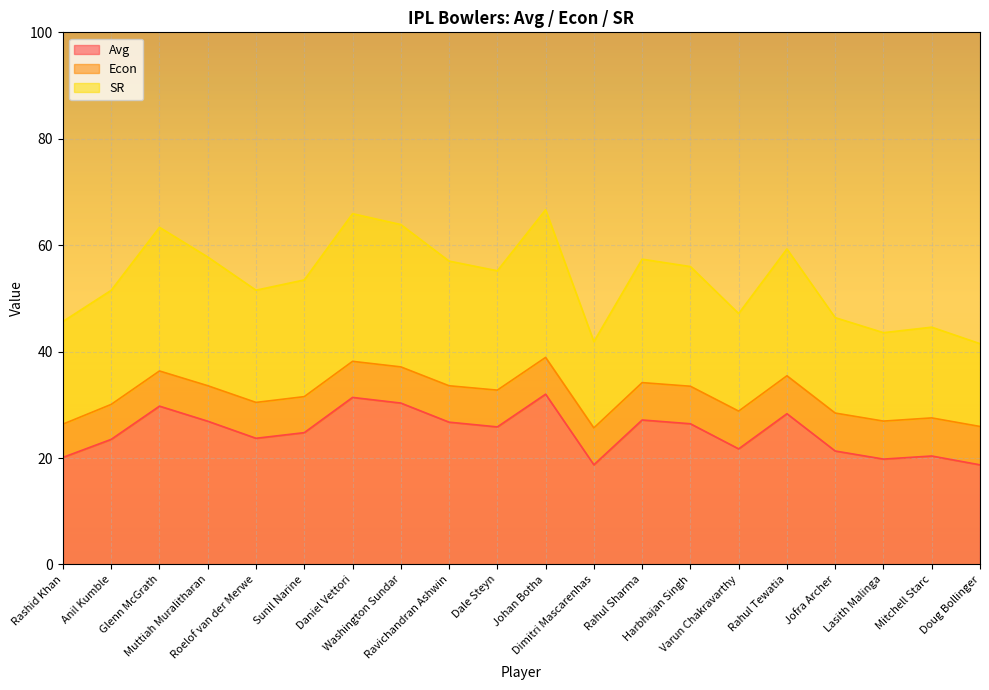

At which category does Avg reach its first local valley?

Roelof van der Merwe